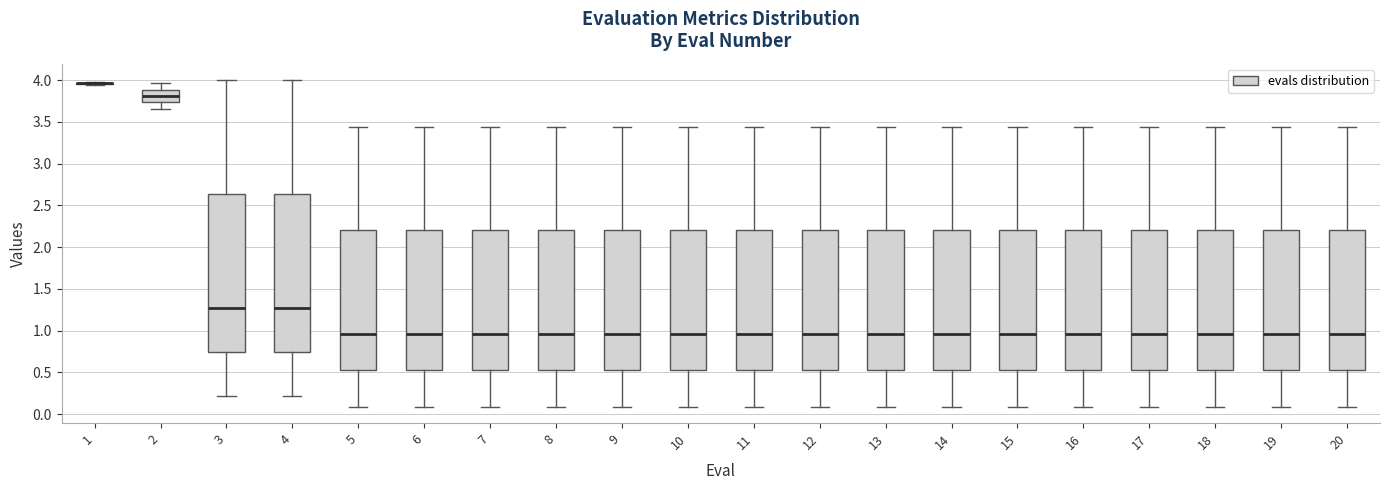

Reading left to right, read every box against the y-axis: the position of its median line, the range the box covers, and the ends of its whiskers. The values are not printed on the chart, so give them approximately, as read against the axis.

1: box collapsed to a line at 3.95, whiskers 3.95 to 4.00
2: median 3.80, box 3.75 to 3.90, whiskers 3.65 to 3.95
3: median 1.25, box 0.75 to 2.65, whiskers 0.20 to 4.00
4: median 1.25, box 0.75 to 2.65, whiskers 0.20 to 4.00
5: median 0.95, box 0.50 to 2.20, whiskers 0.10 to 3.45
6: median 0.95, box 0.50 to 2.20, whiskers 0.10 to 3.45
7: median 0.95, box 0.50 to 2.20, whiskers 0.10 to 3.45
8: median 0.95, box 0.50 to 2.20, whiskers 0.10 to 3.45
9: median 0.95, box 0.50 to 2.20, whiskers 0.10 to 3.45
10: median 0.95, box 0.50 to 2.20, whiskers 0.10 to 3.45
11: median 0.95, box 0.50 to 2.20, whiskers 0.10 to 3.45
12: median 0.95, box 0.50 to 2.20, whiskers 0.10 to 3.45
13: median 0.95, box 0.50 to 2.20, whiskers 0.10 to 3.45
14: median 0.95, box 0.50 to 2.20, whiskers 0.10 to 3.45
15: median 0.95, box 0.50 to 2.20, whiskers 0.10 to 3.45
16: median 0.95, box 0.50 to 2.20, whiskers 0.10 to 3.45
17: median 0.95, box 0.50 to 2.20, whiskers 0.10 to 3.45
18: median 0.95, box 0.50 to 2.20, whiskers 0.10 to 3.45
19: median 0.95, box 0.50 to 2.20, whiskers 0.10 to 3.45
20: median 0.95, box 0.50 to 2.20, whiskers 0.10 to 3.45